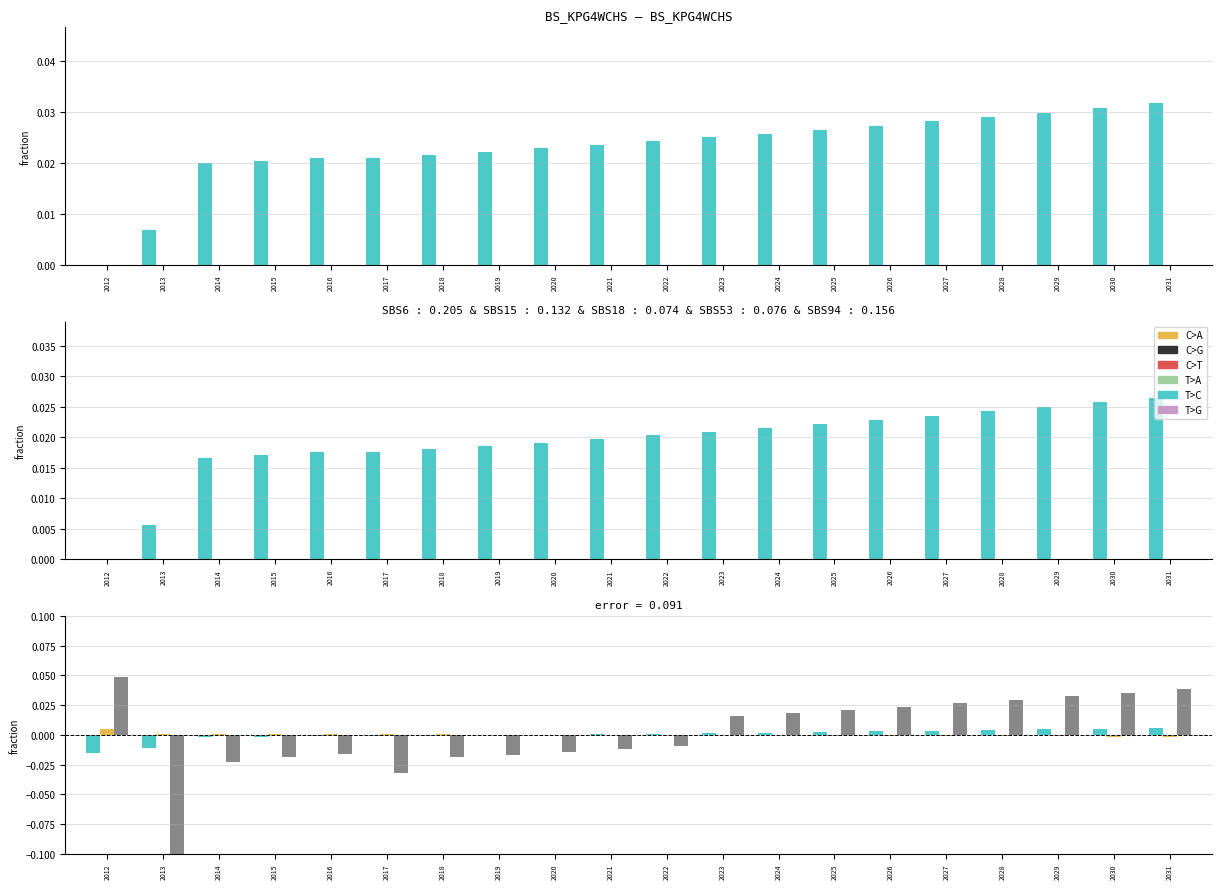

At which category does the chart reach its minimum across all series?

2013